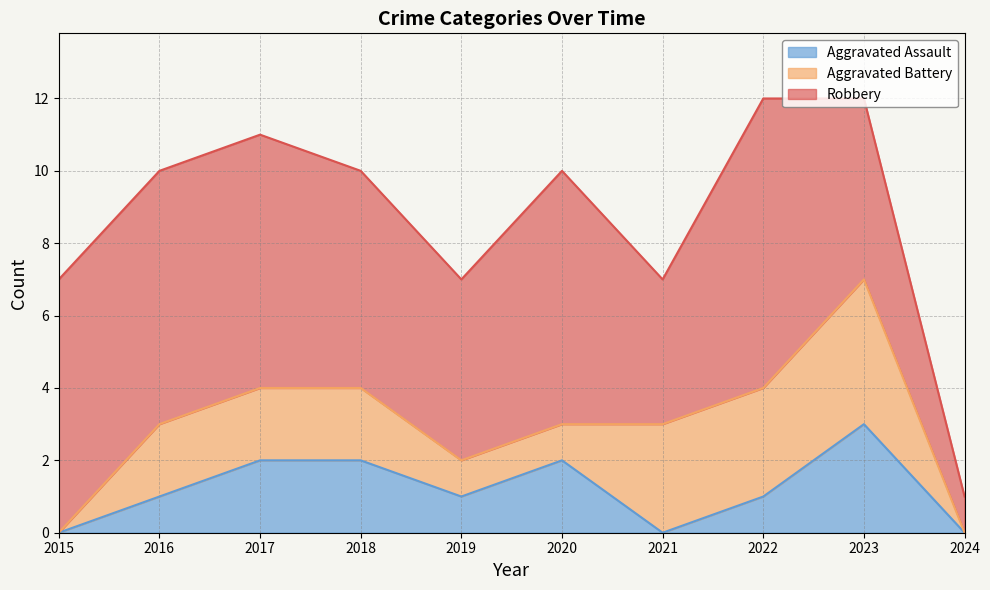

Which series has the largest total across all categories?

Robbery